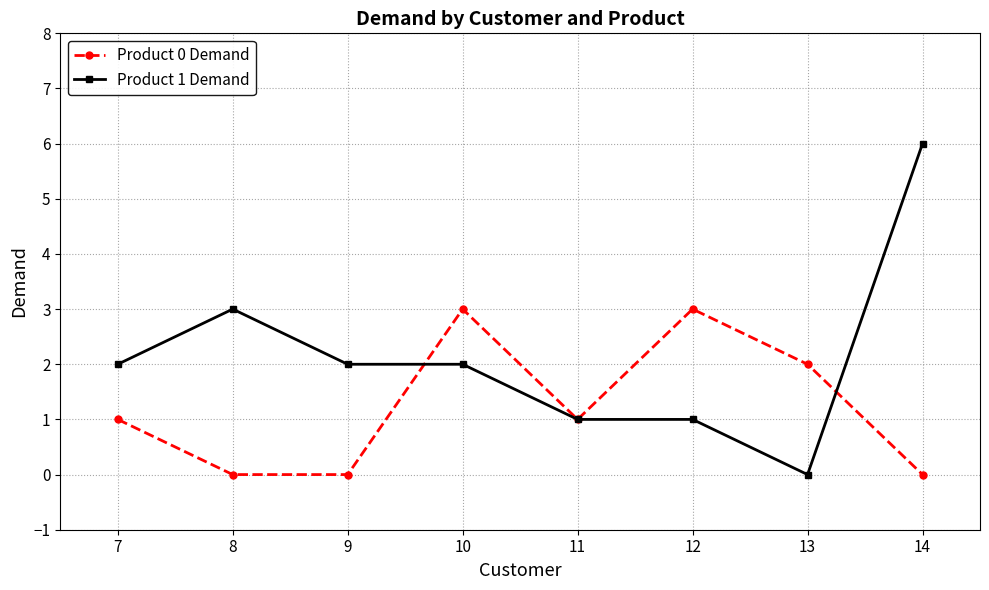

Which series has the largest range (max minus min)?

Product 1 Demand